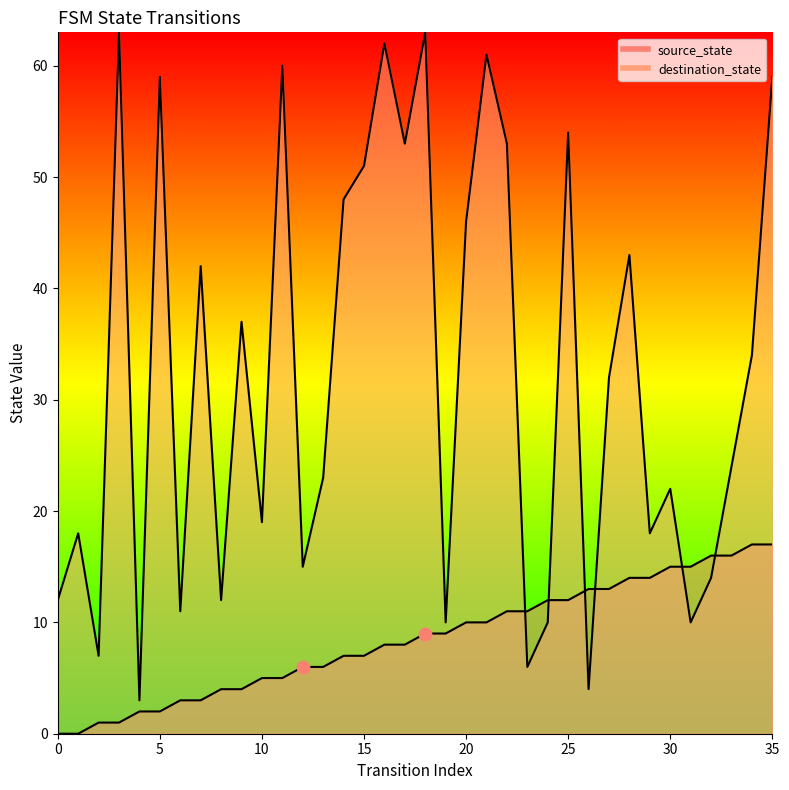

Which series has the largest total across all categories?

destination_state